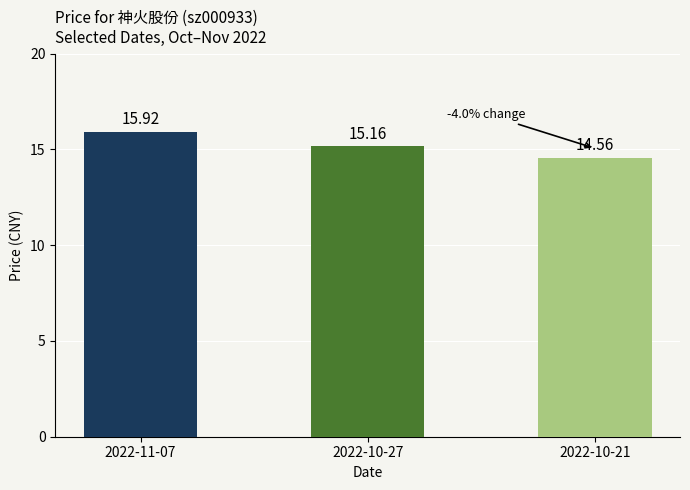

Reading left to right, extract all data points from this chart.

15.9	15.2	14.6